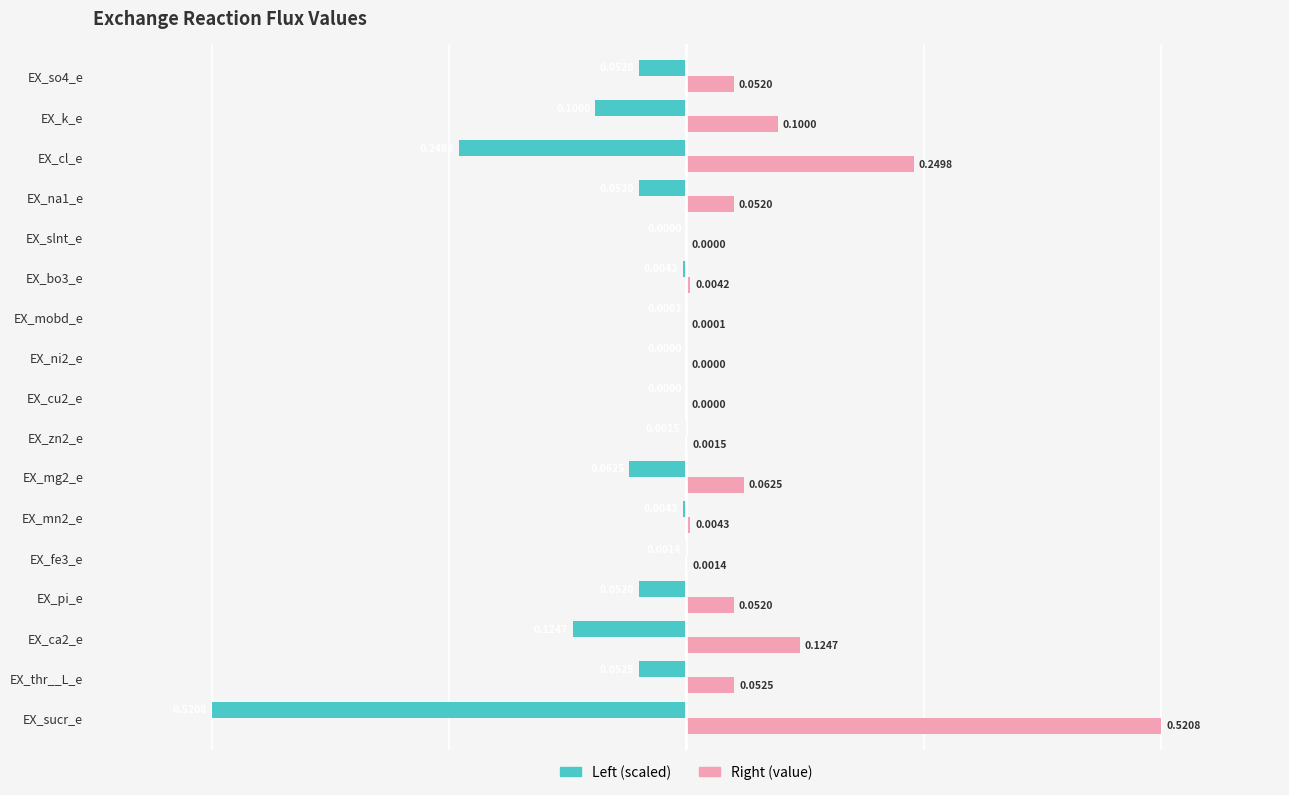

Is the value of Left (scaled) at EX_thr__L_e greater than the value of Right (value) at EX_fe3_e?

No